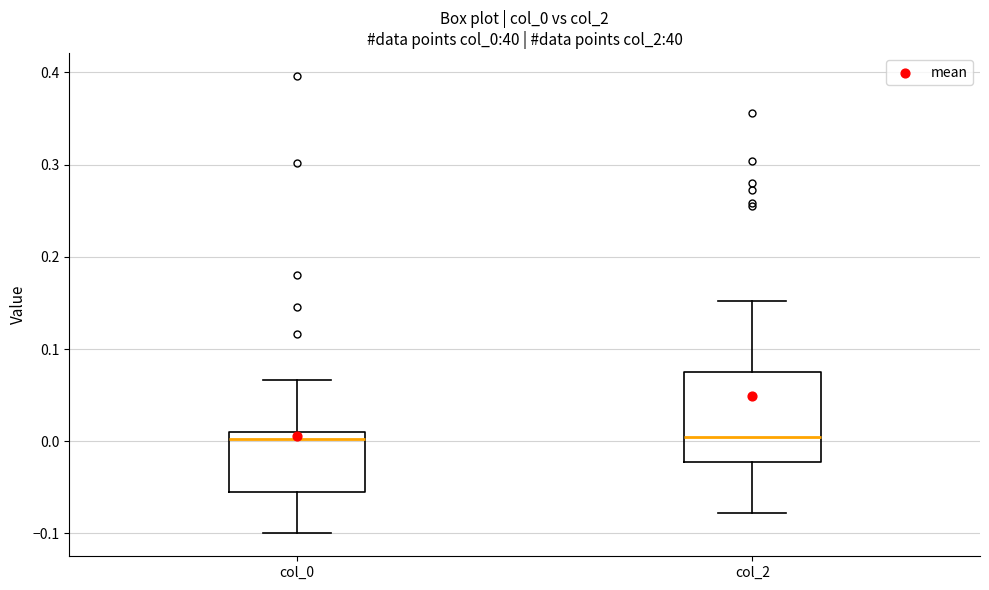

Which box is the tallest, from its lower edge to its upper edge?

col_2